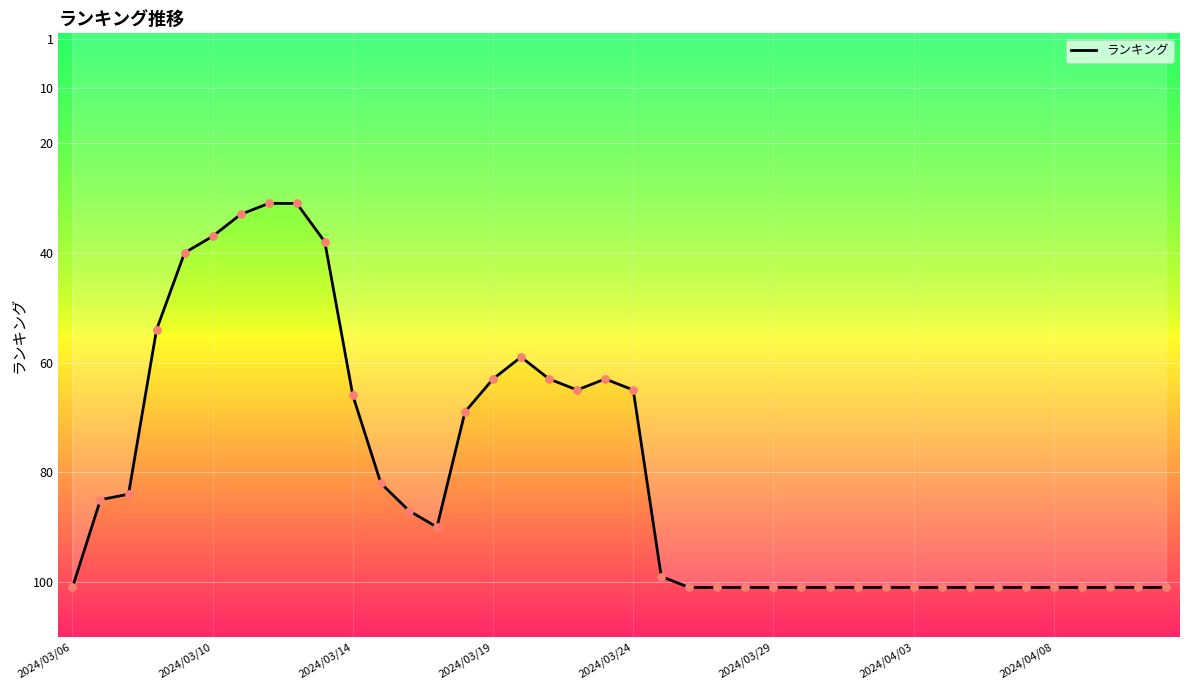

What is the difference between the maximum and minimum values?

70